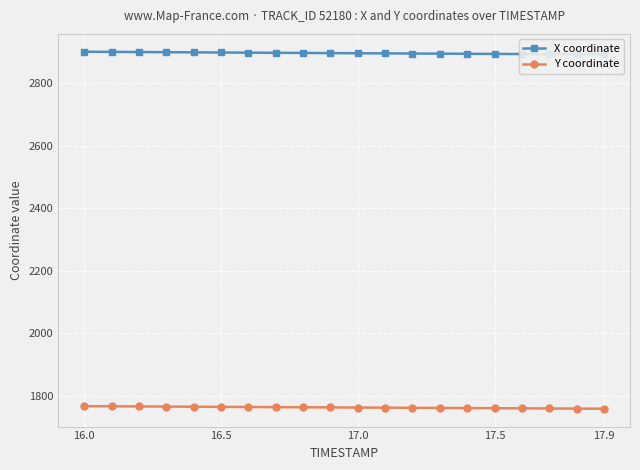

How many data points in X coordinate are less than 2895?

9